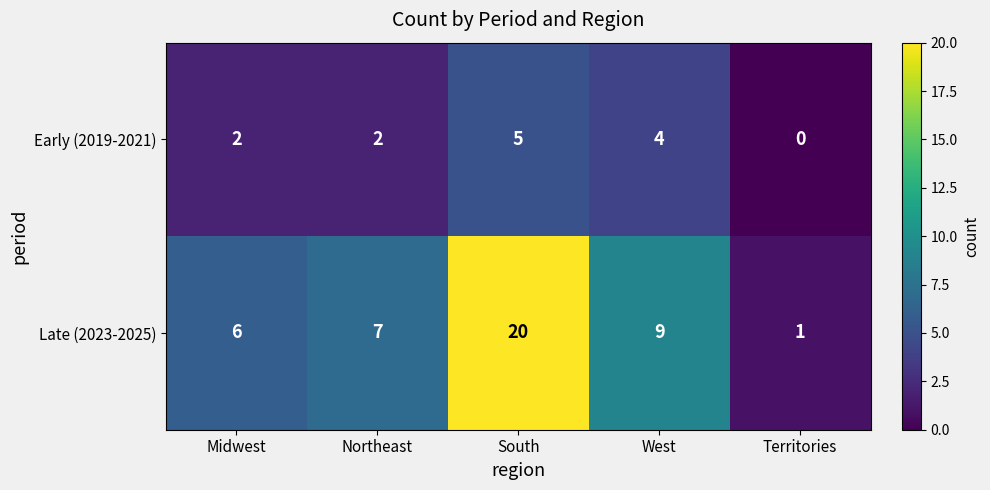

Is it true that Early (2019-2021) equals 2 at Midwest?

True